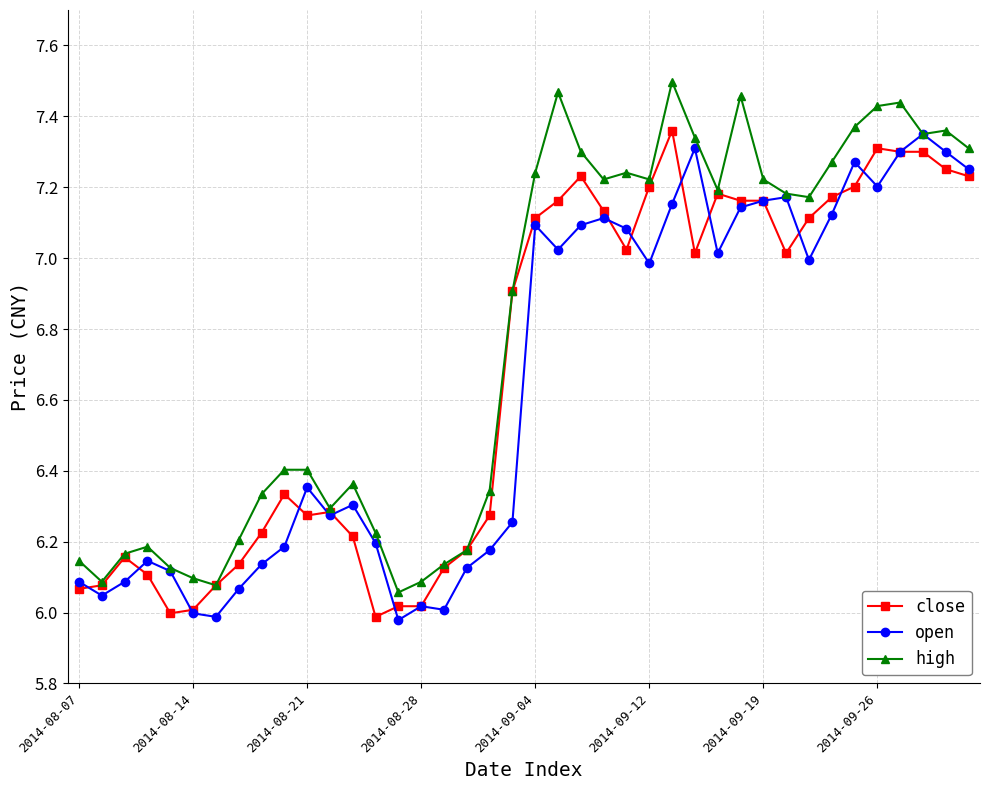

True or false: close and open cross at least once.

True